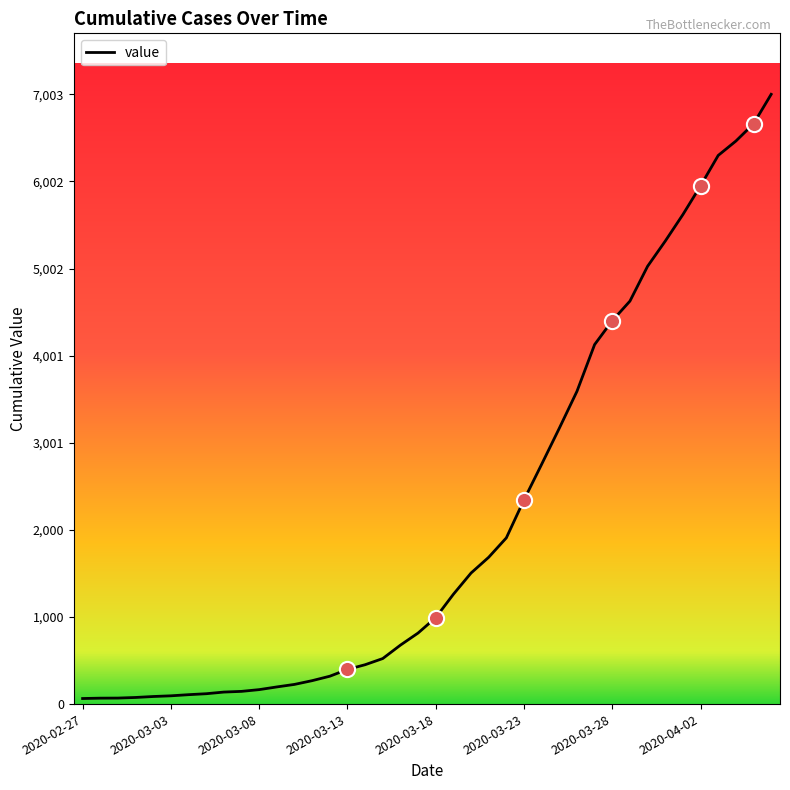

What is the greatest value displayed?

7003